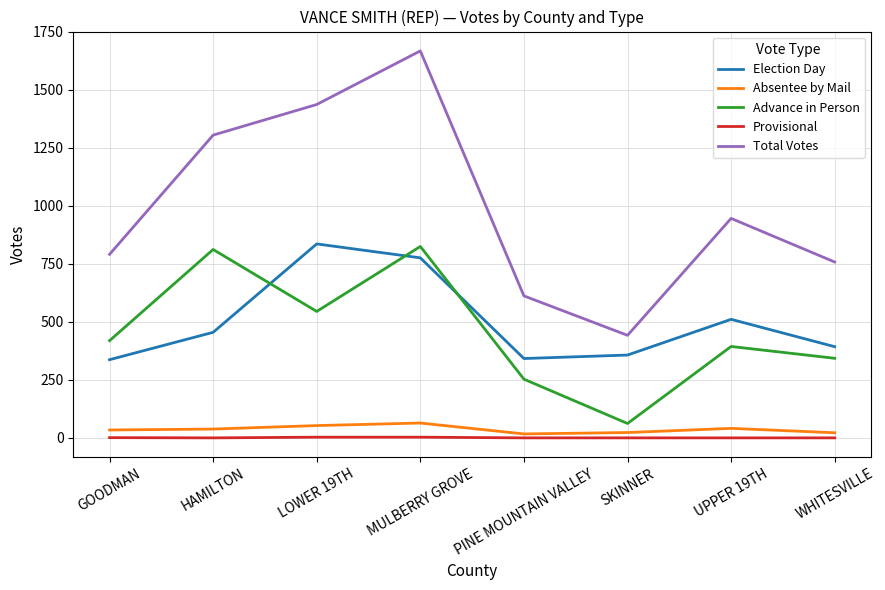

The Advance in Person series shows 419 at GOODMAN. True or false?

True